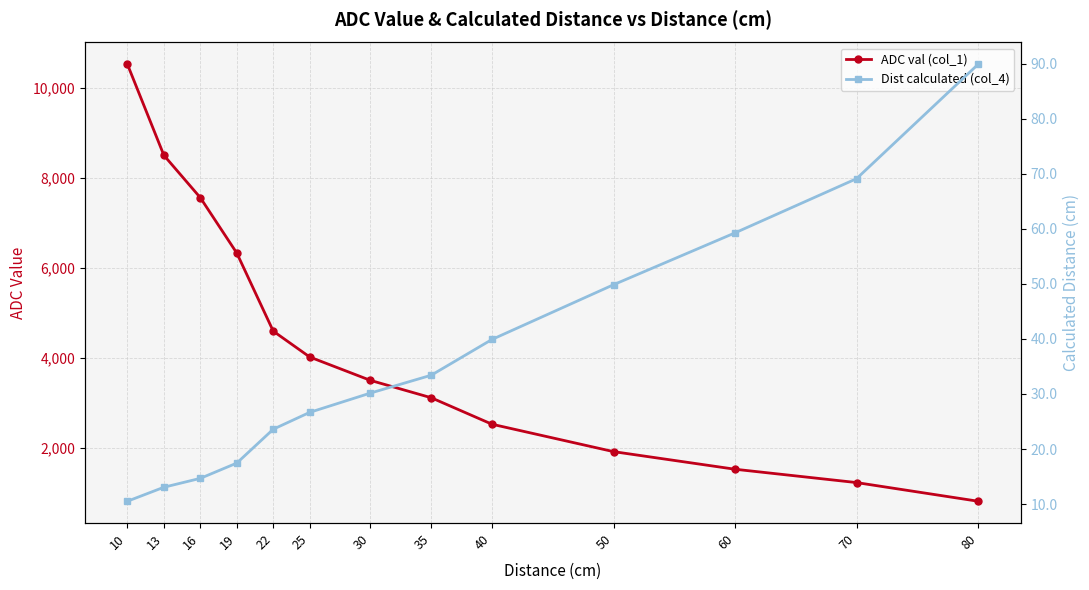

Between 22 and 35, which series saw the biggest shift?

ADC val (col_1)